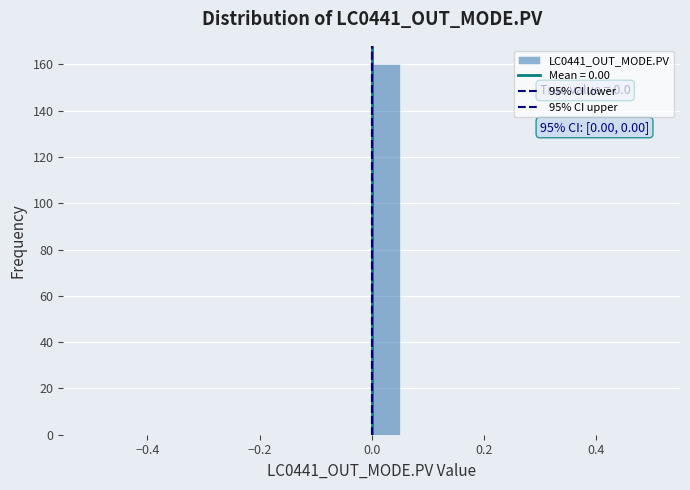

Around what value on the x-axis is the tallest bar? Give the approximate position of its centre, as read against the axis.

0.02